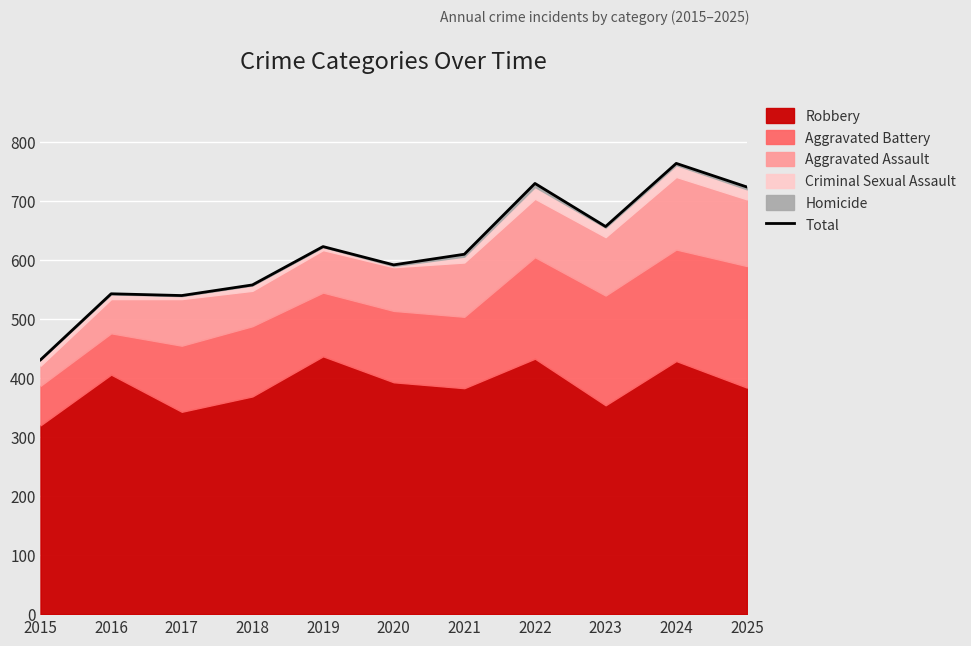

What is the change in value from 2015 to 2024?

+333